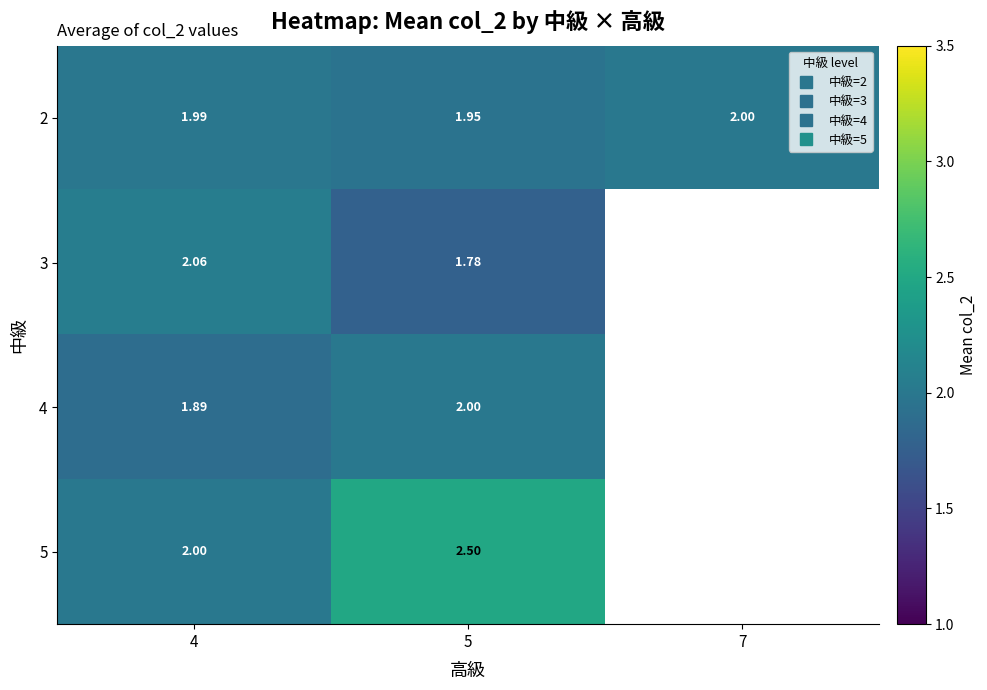

Between 4 and 5, which is larger?

4